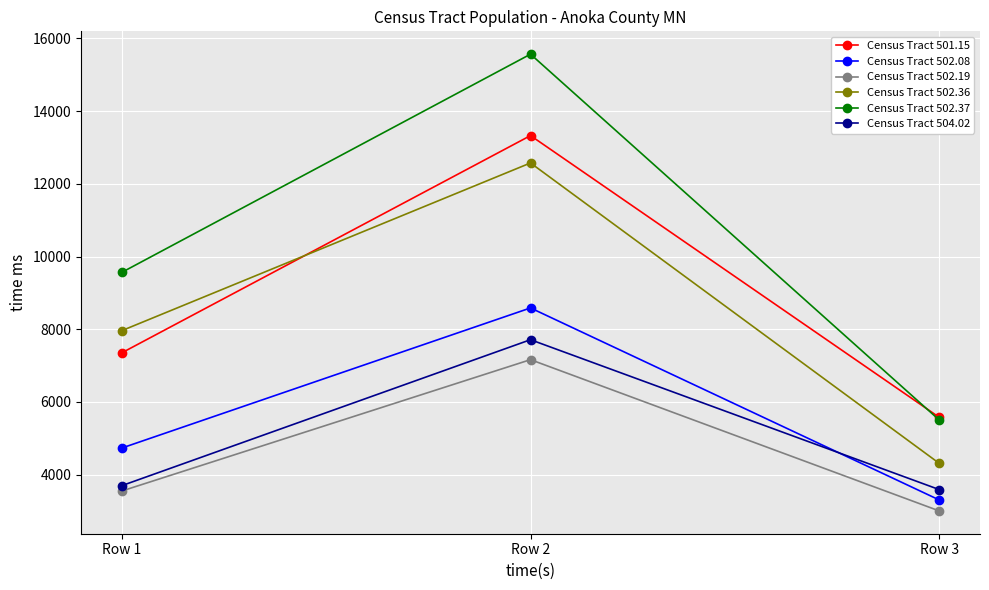

Count the number of categories in the chart.

3